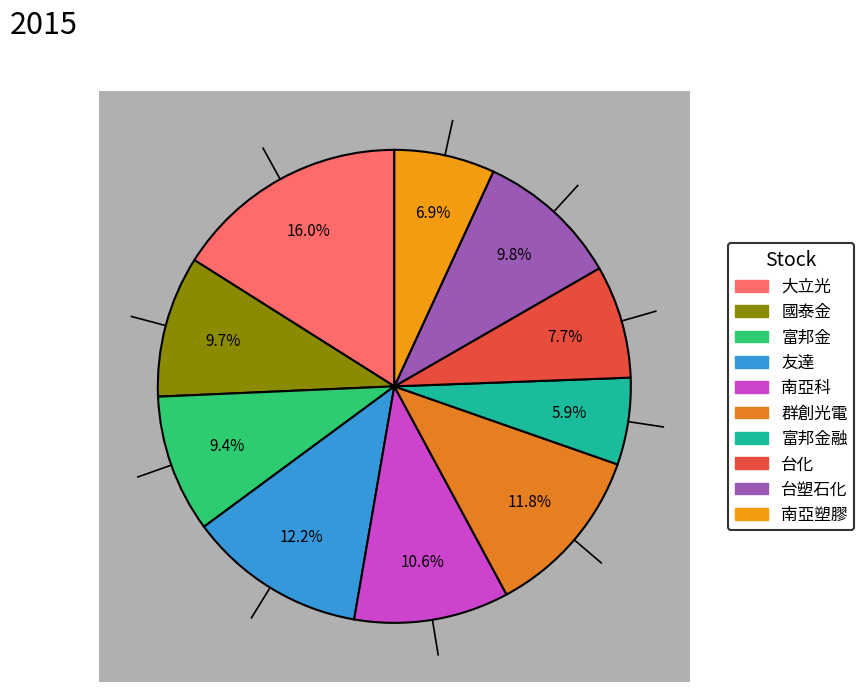

How many segments does this pie chart have?

10